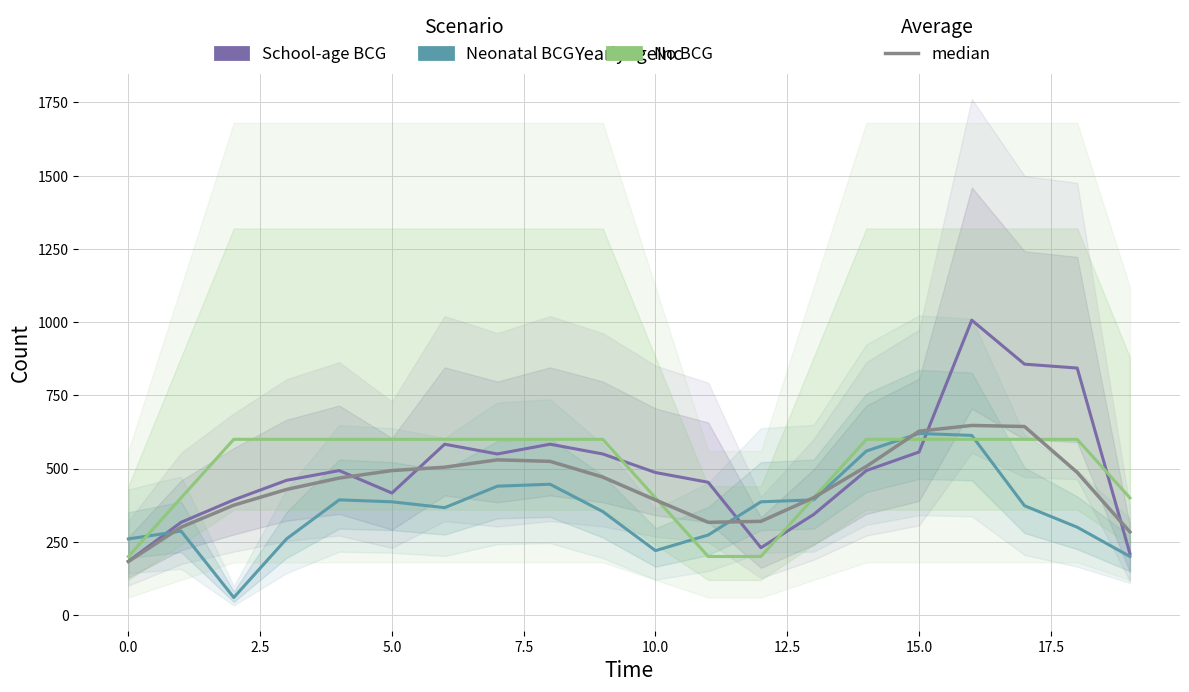

What is the lowest value of the No BCG series?

200.0